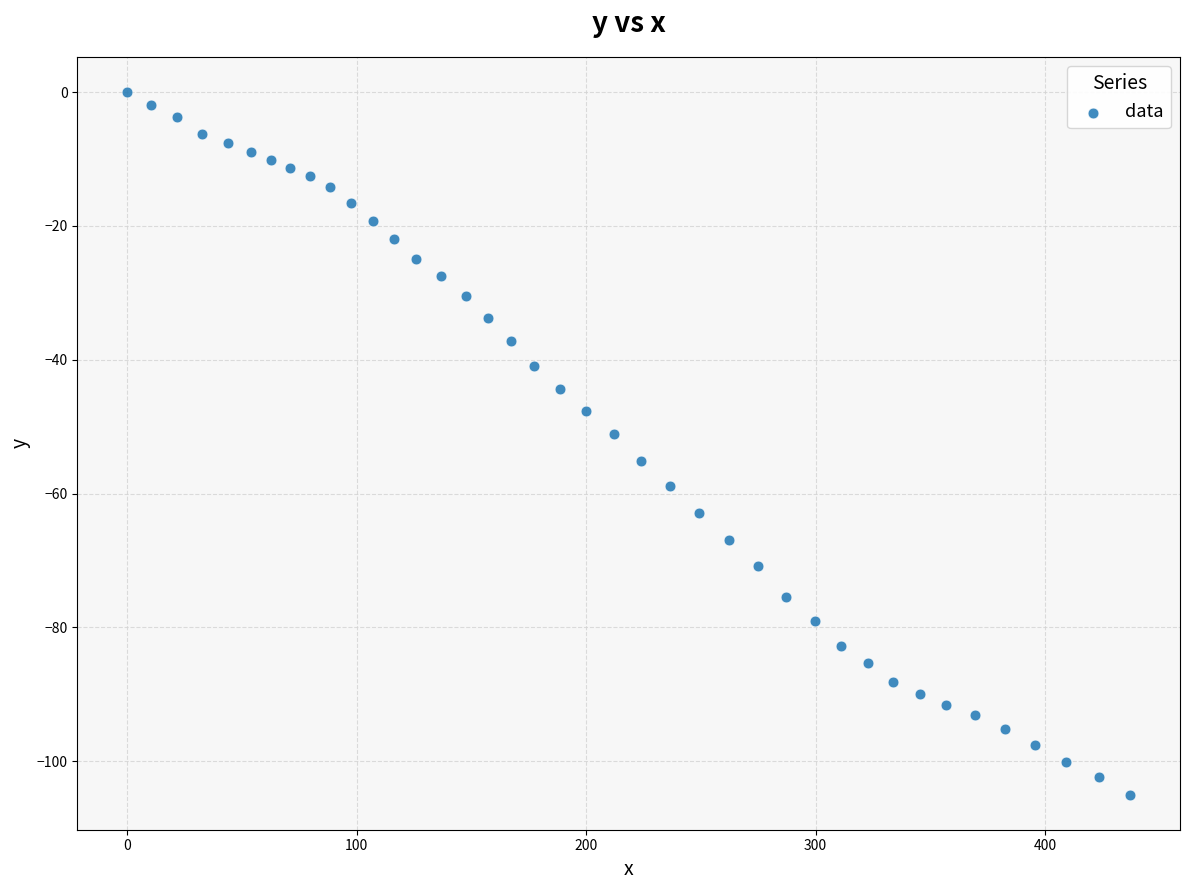

What is the range of X values (max minus min)?

437.0